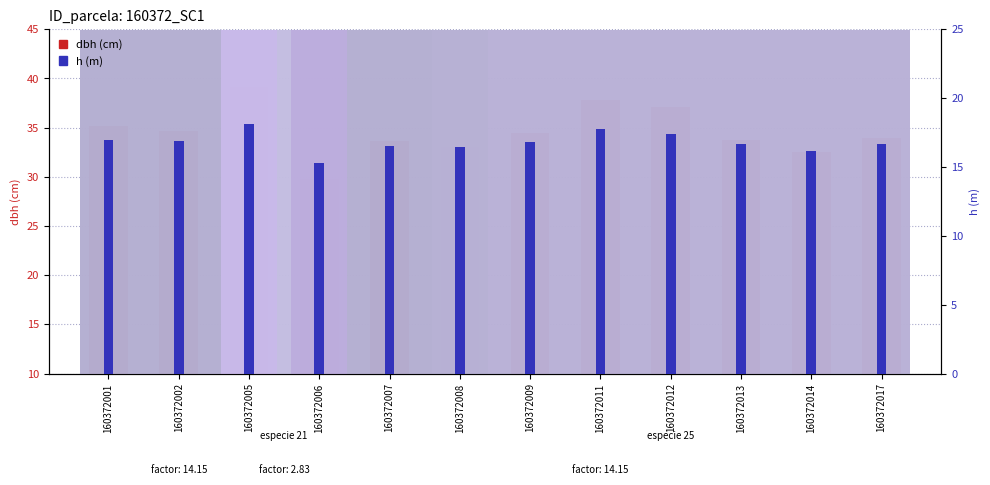

What are all the series names shown in the legend?

dbh, h